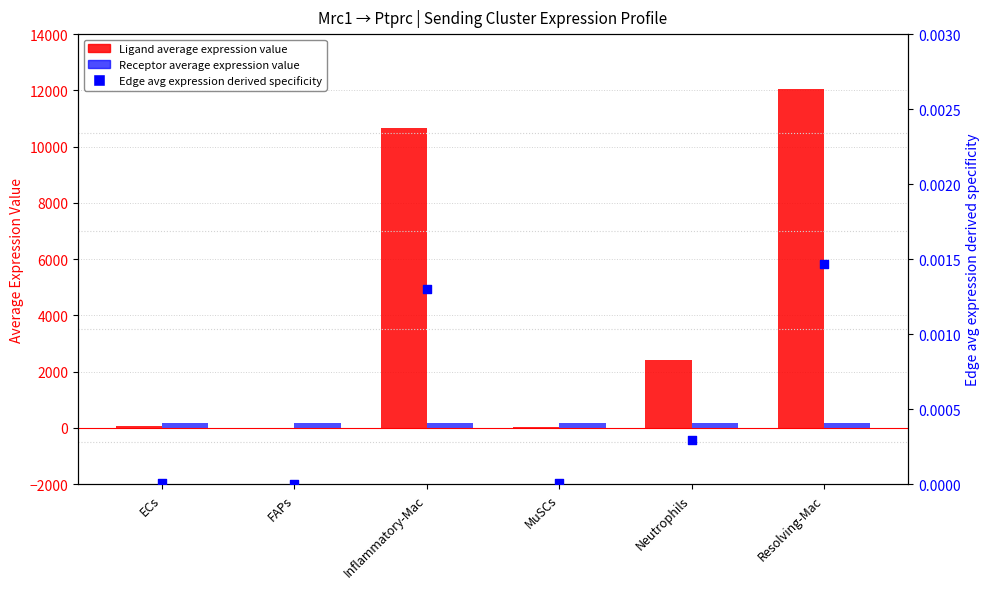

Which series reaches the maximum Y coordinate?

Ligand average expression value